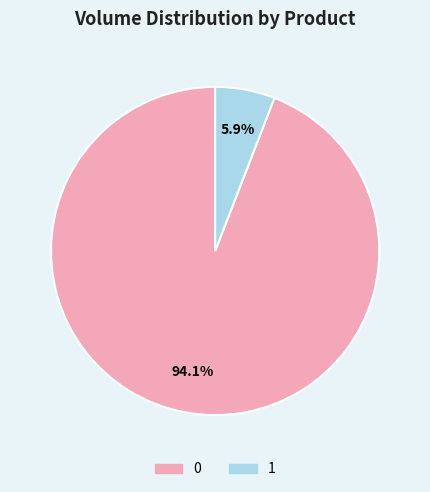

Count the number of slices in the pie.

2